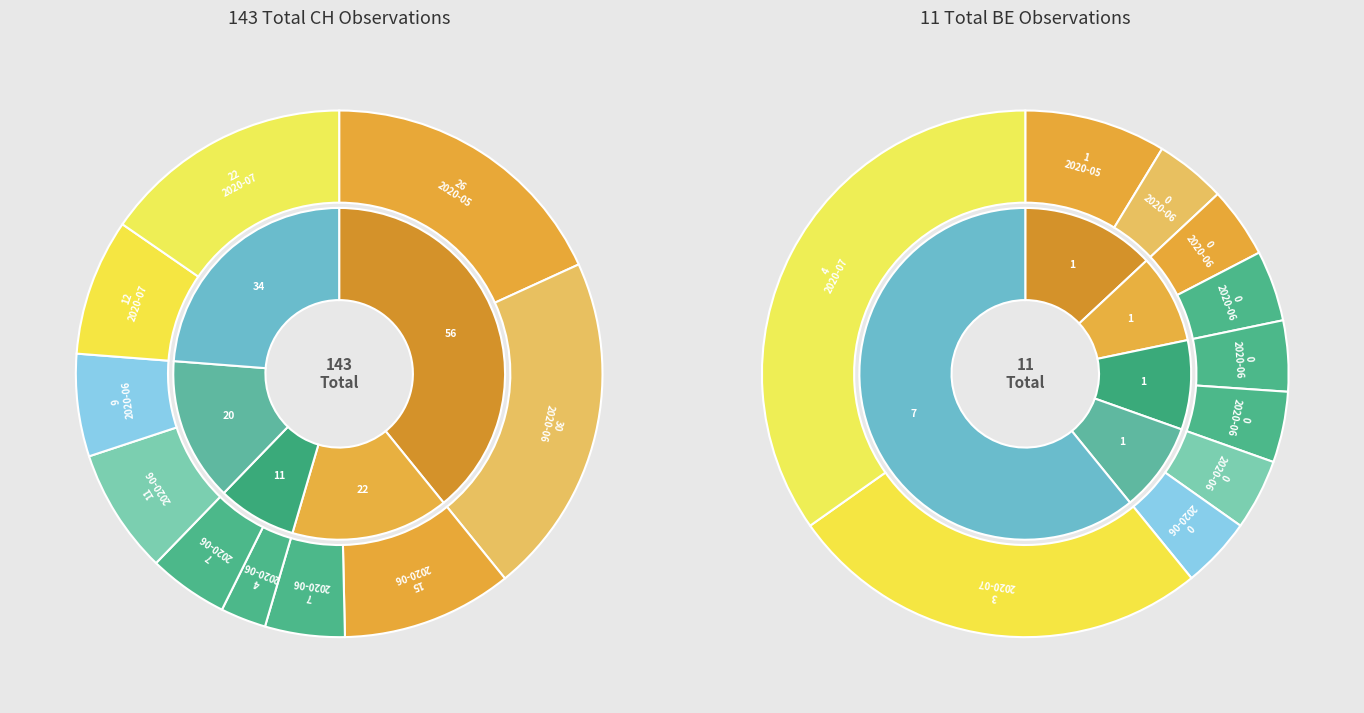

Is there any slice that represents more than half of the pie?

No